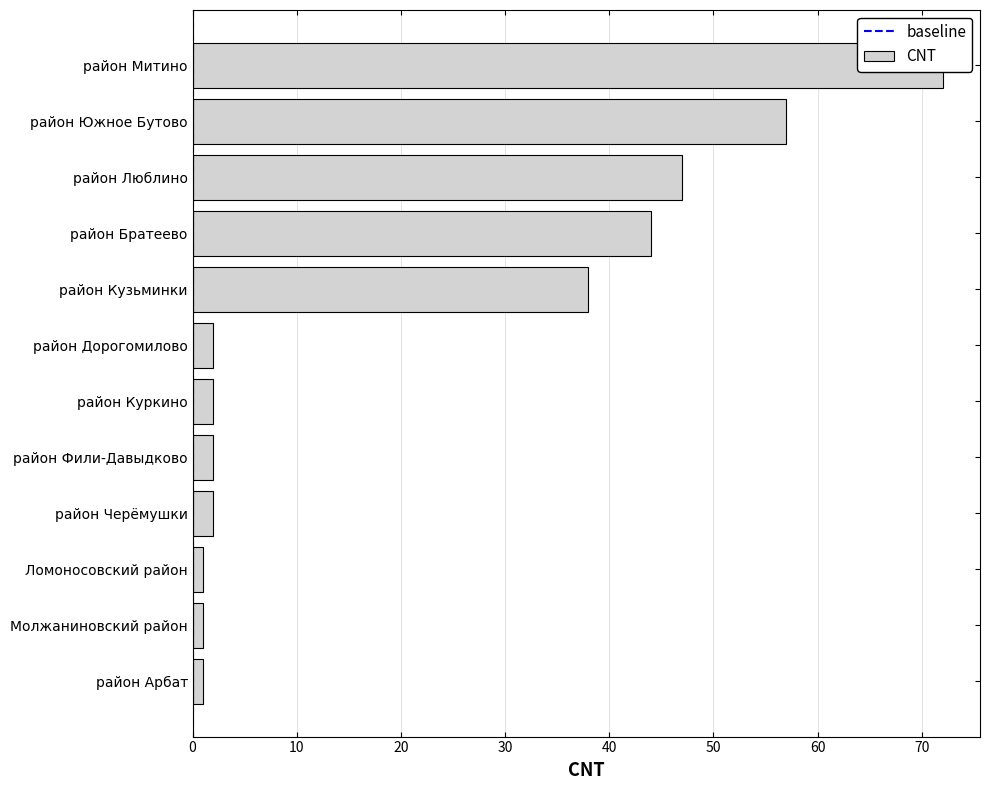

What is the sum of the values at район Фили-Давыдково and район Кузьминки?

40